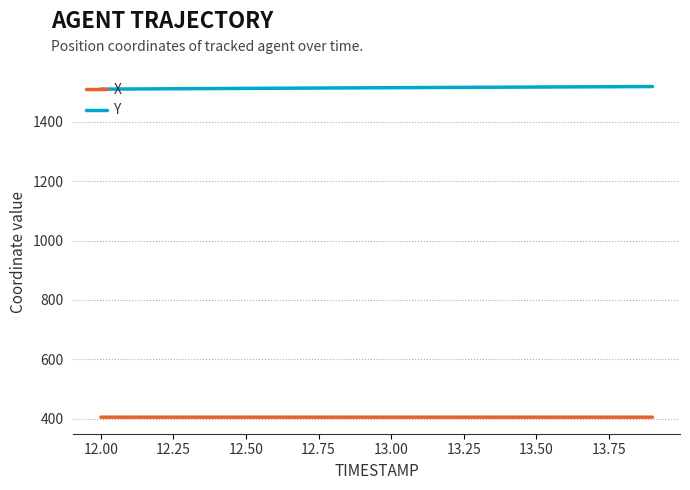

List the series in order of their overall mean, lowest first.

X, Y